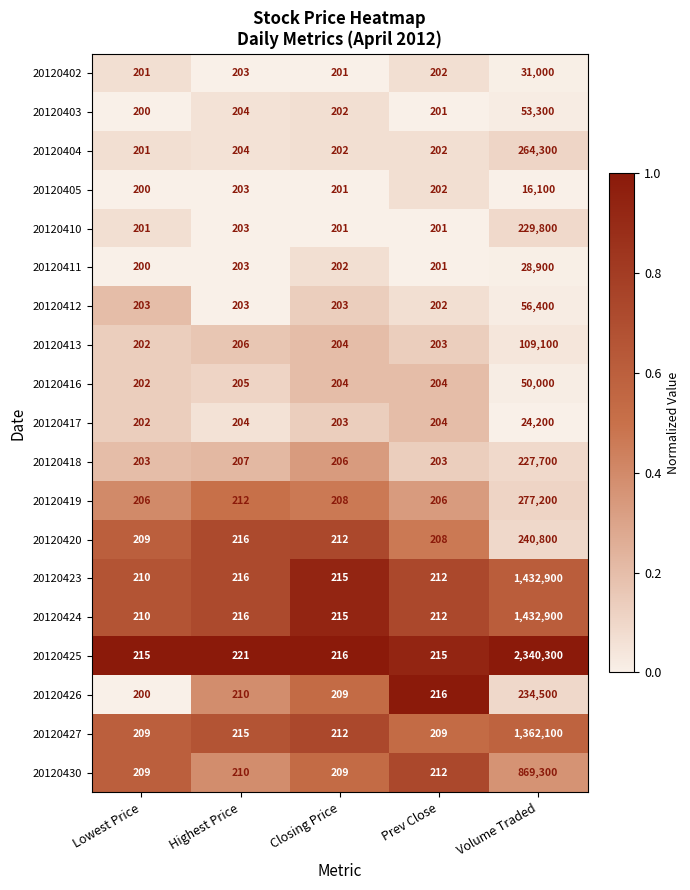

List the labels in order of 20120403 value, smallest first.

Lowest Price, Prev Close, Closing Price, Highest Price, Volume Traded